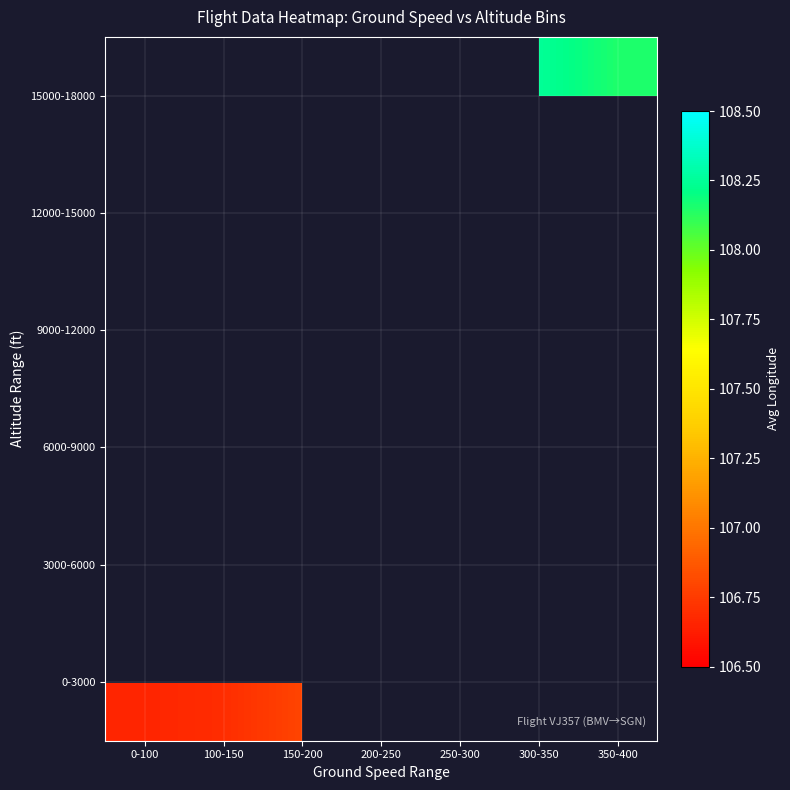

Which category has the highest value in the 0-3000 series?

150-200